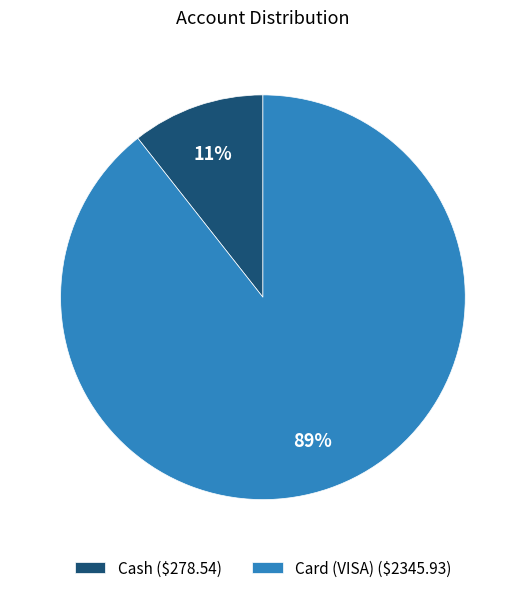

What is the smallest slice in the pie chart?

Cash